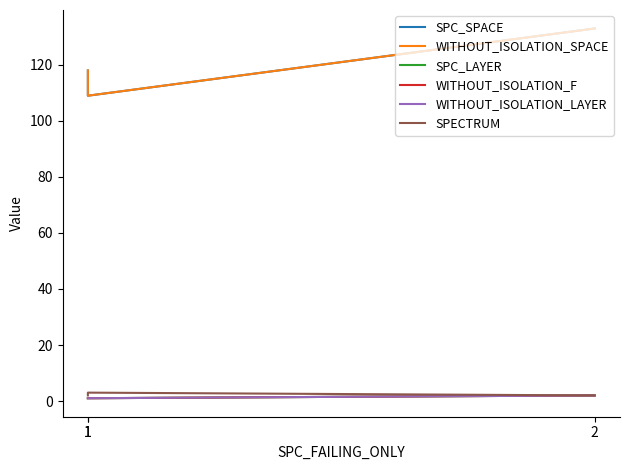

At 1, list the series in order from largest to smallest.

SPC_SPACE, WITHOUT_ISOLATION_SPACE, SPECTRUM, SPC_LAYER, WITHOUT_ISOLATION_F, WITHOUT_ISOLATION_LAYER